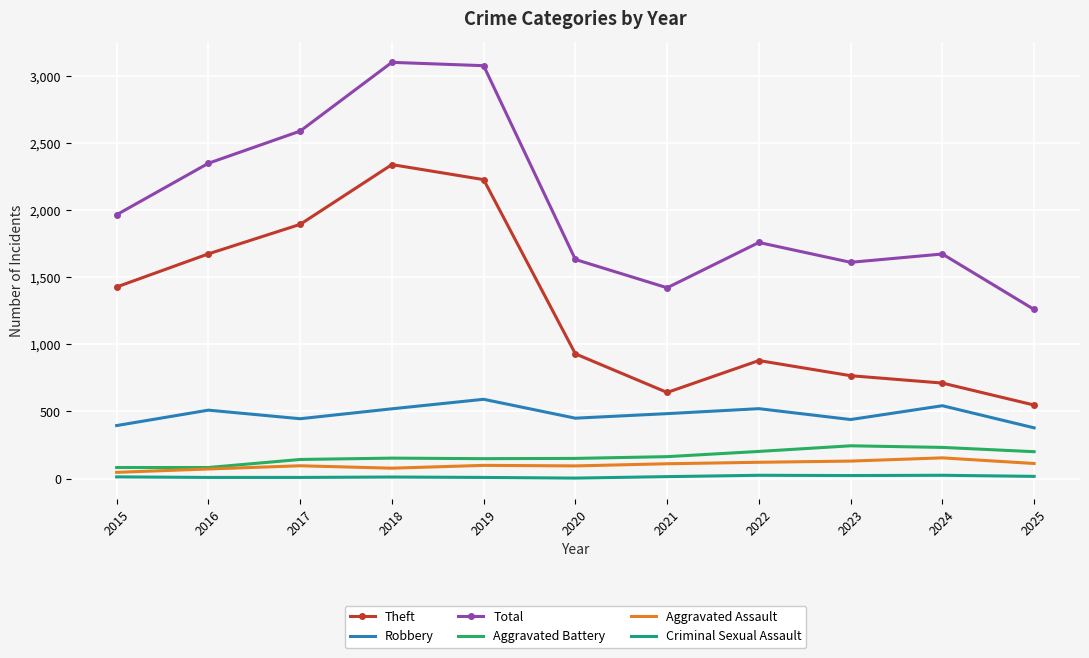

The Aggravated Battery series shows 202 at 2022. True or false?

True